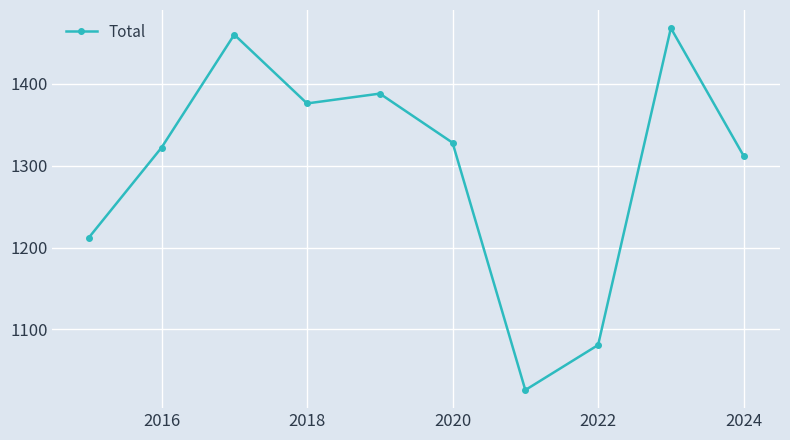

What is the maximum value shown in the chart?

1468